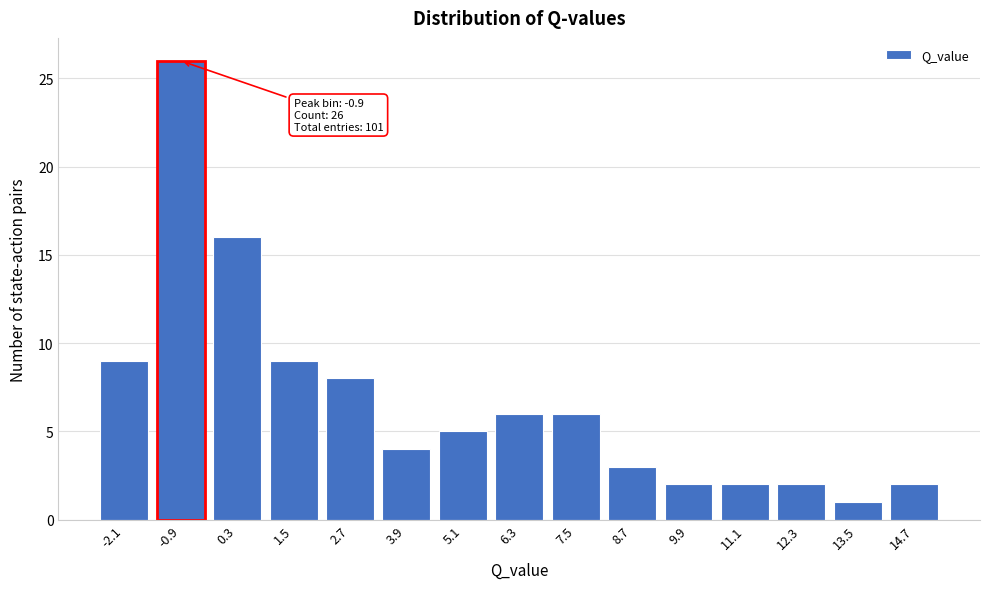

Reading left to right, transcribe all the data shown in this chart.

-2.1=9	-0.9=26	0.3=16	1.5=9	2.7=8	3.9=4	5.1=5	6.3=6	7.5=6	8.7=3	9.9=2	11.1=2	12.3=2	13.5=1	14.7=2